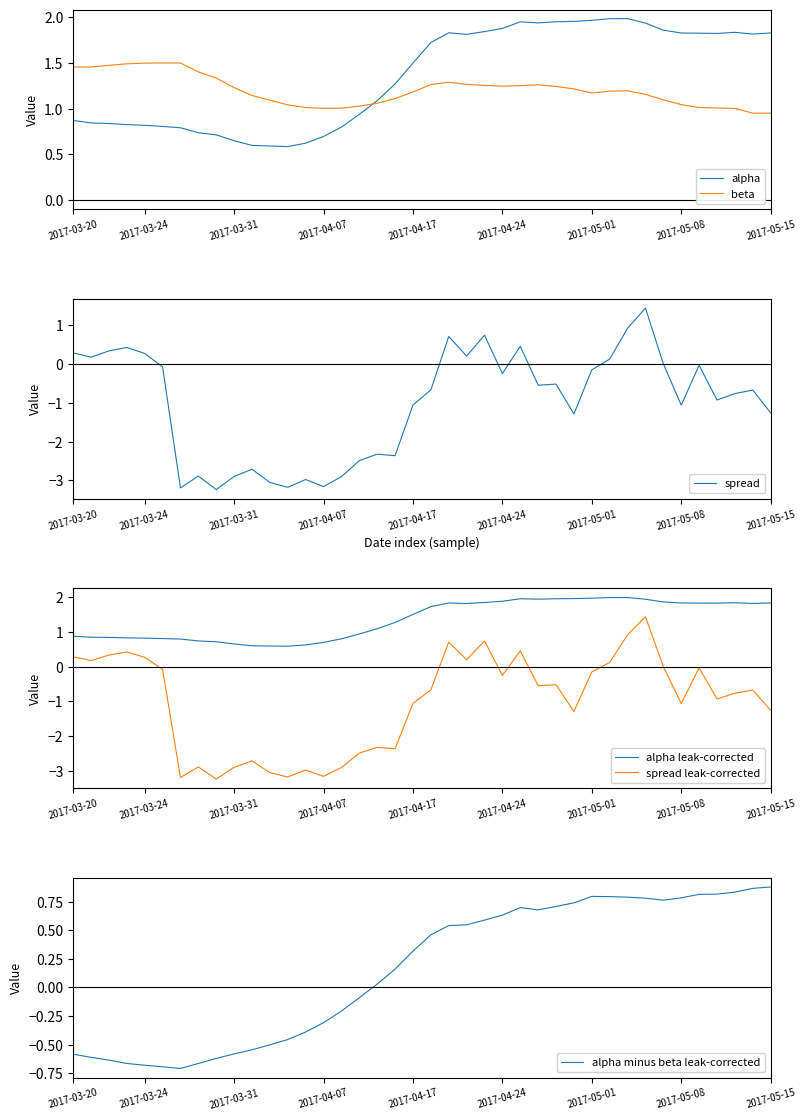

True or false: beta has a value of 2.5 at 2017-03-24.

False